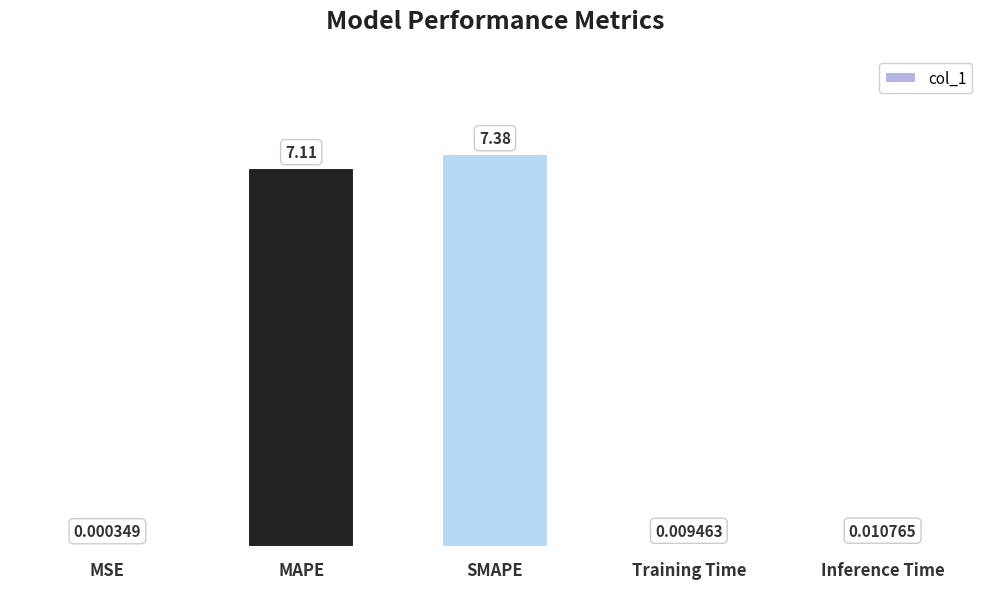

At which category does the chart reach its peak across all series?

SMAPE